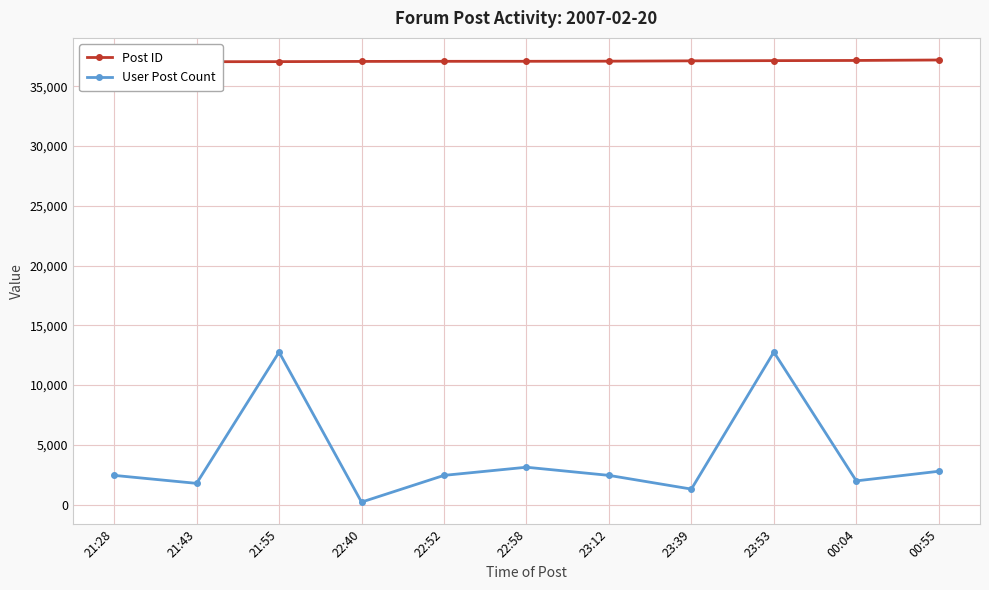

Reading right to left, extract all data points from this chart.

Post ID: 37206	37167	37152	37134	37107	37097	37095	37087	37069	37062	37053
User Post Count: 2793	1988	12767	1301	2449	3131	2449	213	12767	1780	2449